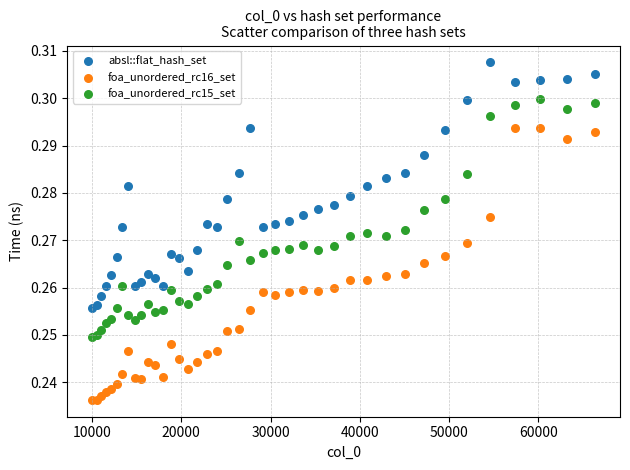

Which series has the widest spread of Y values?

foa_unordered_rc16_set